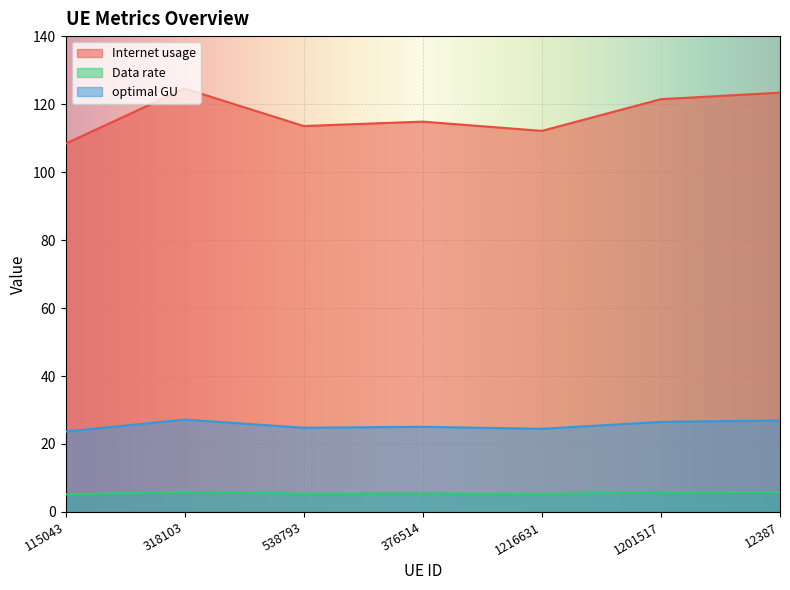

Which series has the largest total across all categories?

Internet usage